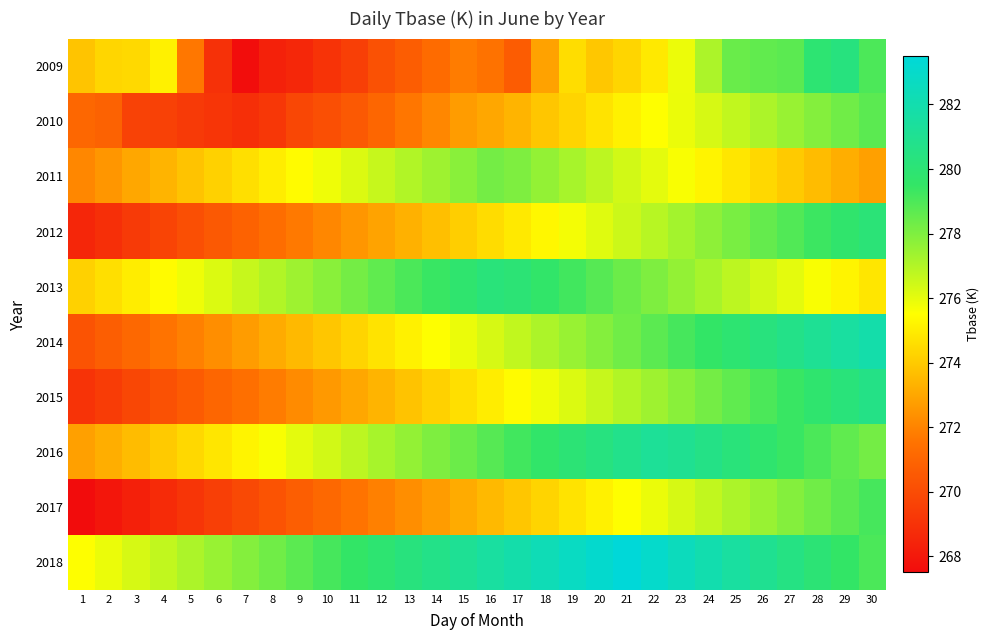

What is the minimum value shown in the chart?

267.5